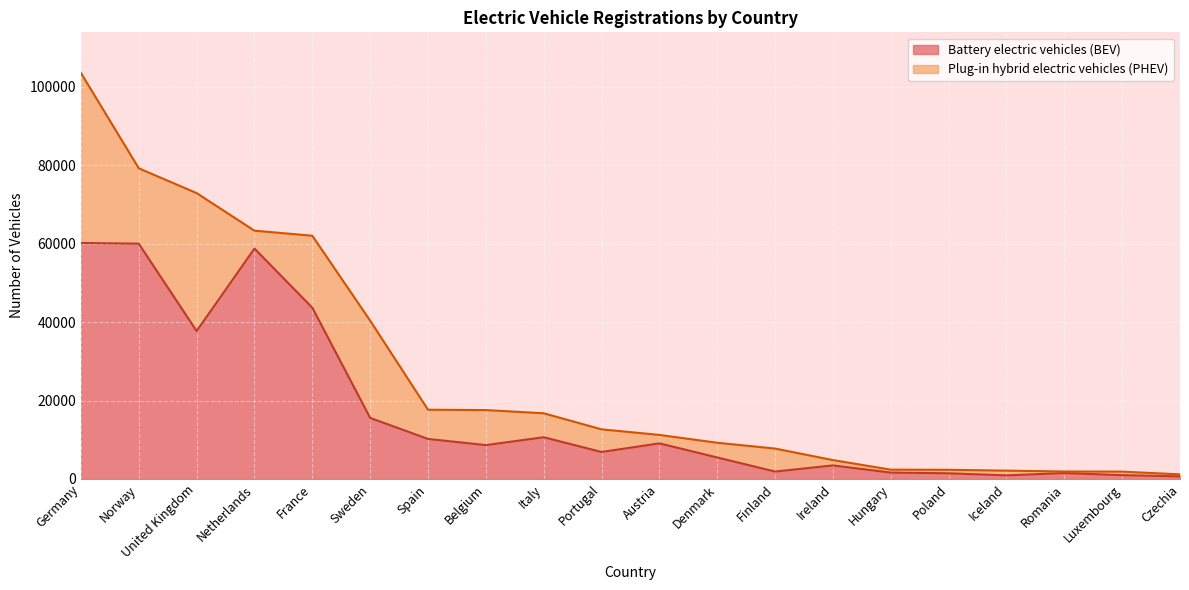

Which category has the highest value across all series?

Germany